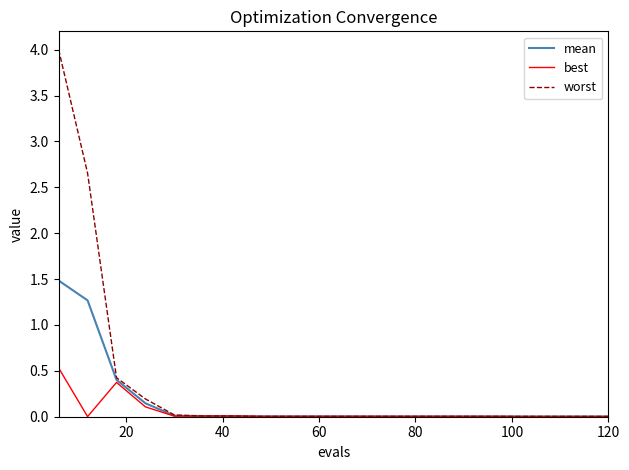

List the series in order of their peak value, highest first.

worst, mean, best